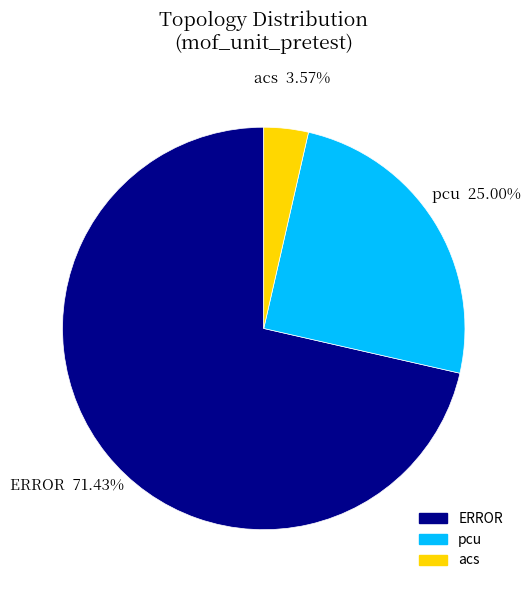

To the nearest percent, what is the combined percentage of acs and pcu?

29%